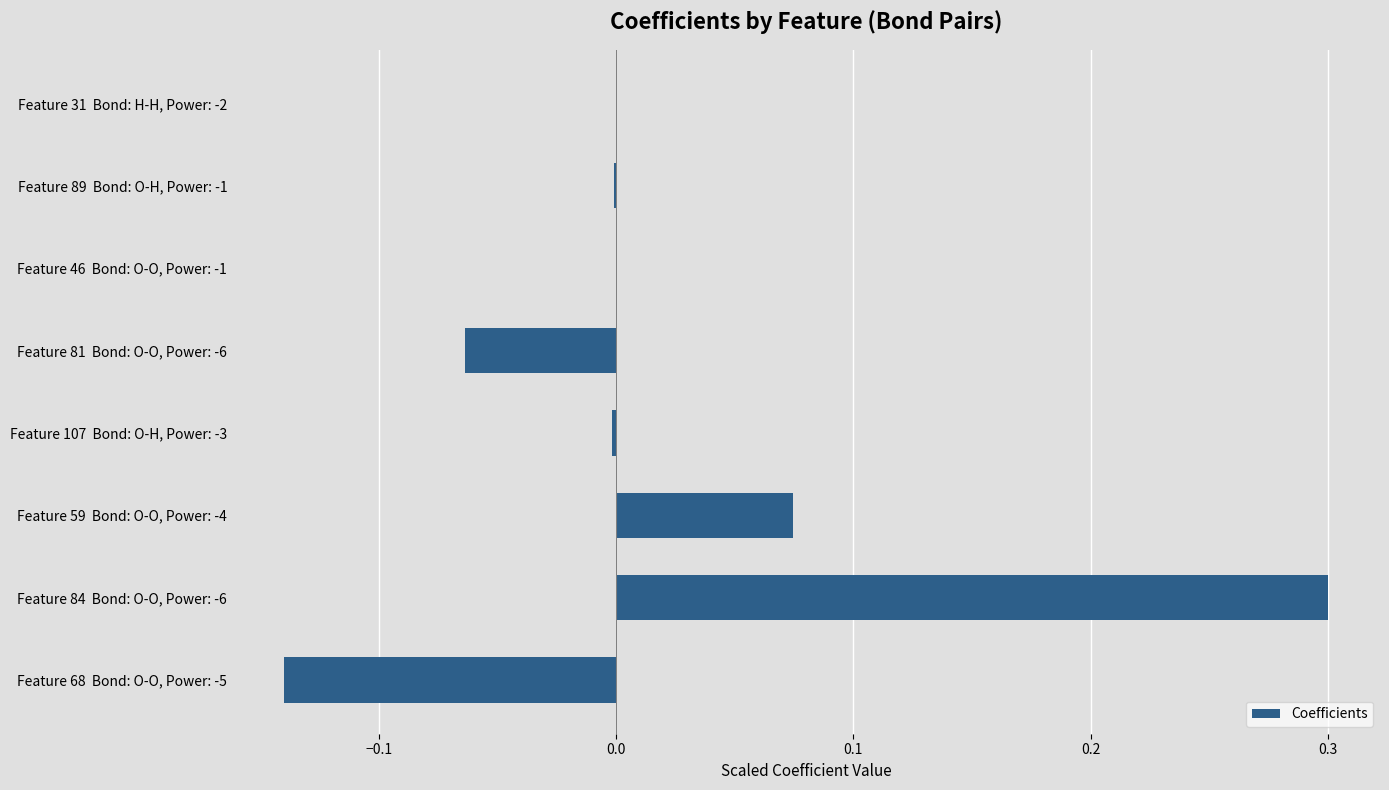

At which category does the chart reach its peak across all series?

Feature 84  Bond: O-O, Power: -6